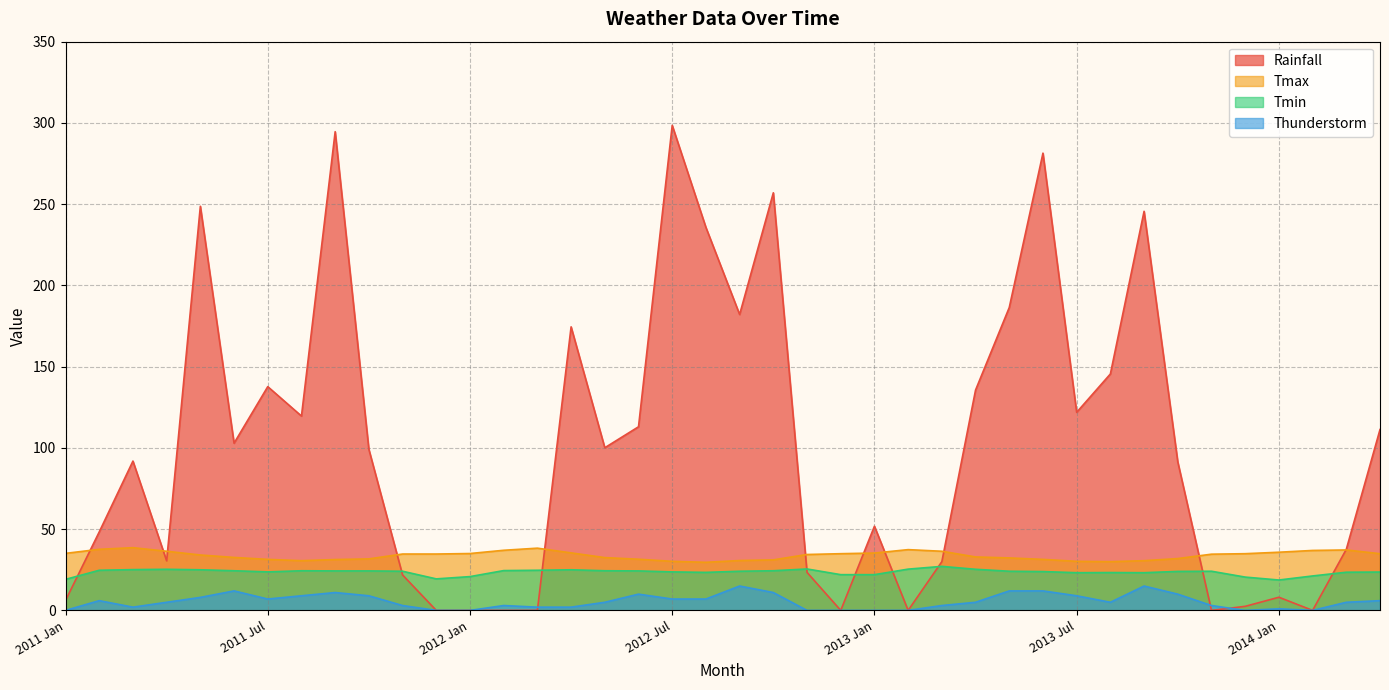

Does the chart have visible grid lines?

Yes